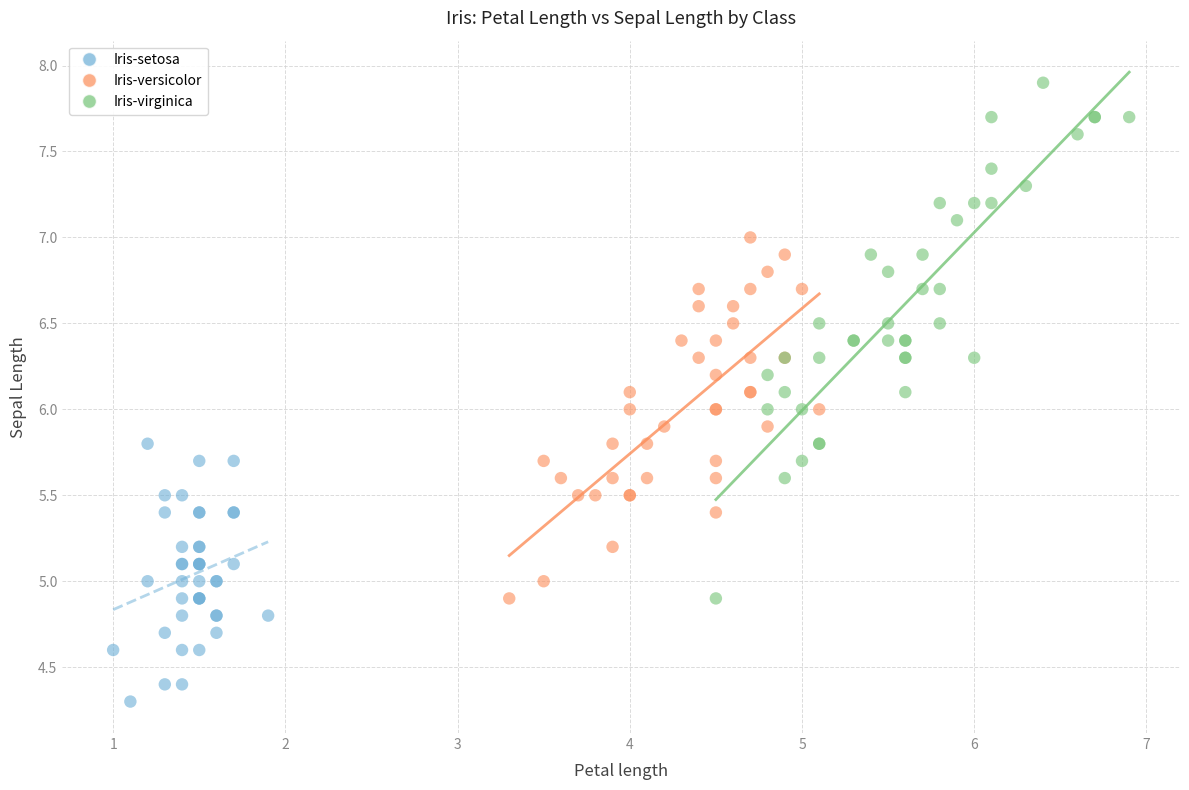

Which series reaches the maximum Y coordinate?

Iris-virginica